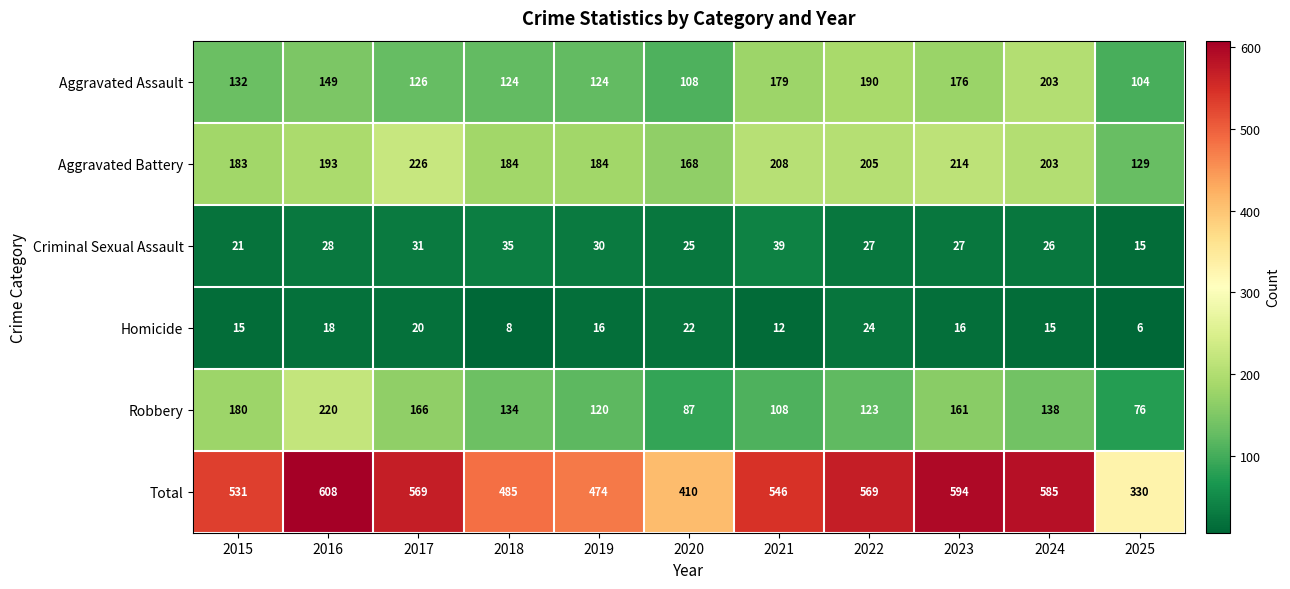

Rank the series by their maximum value, from lowest to highest.

Homicide, Criminal Sexual Assault, Aggravated Assault, Robbery, Aggravated Battery, Total